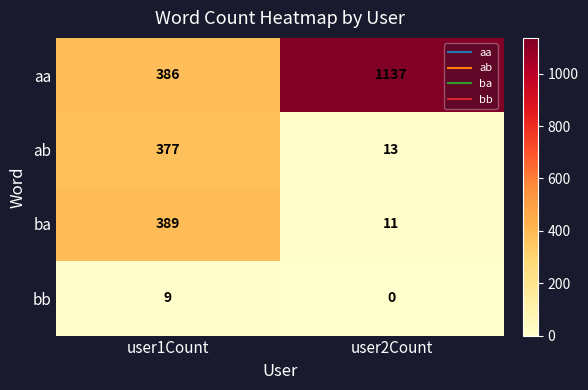

Which category has the highest value in the ab series?

user1Count